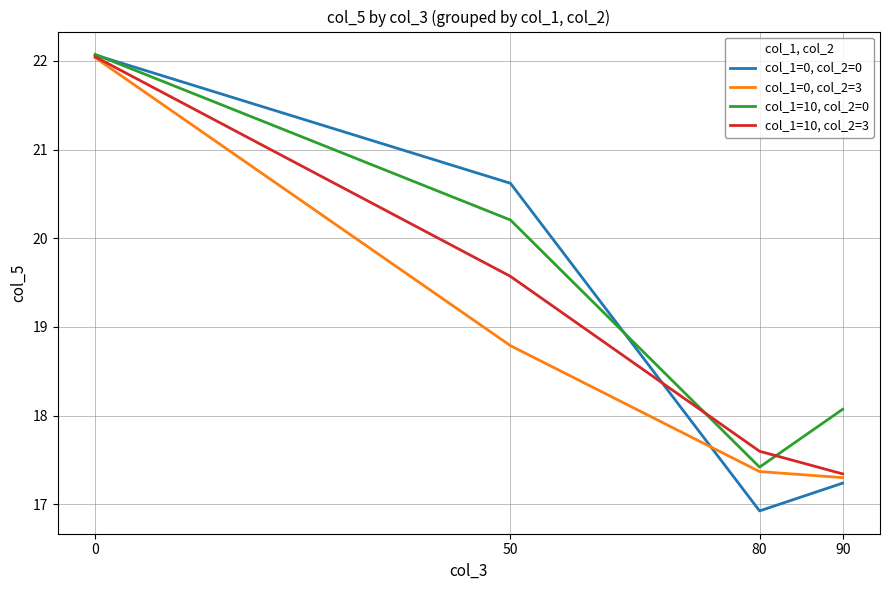

Is the value of col_1=0, col_2=3 at 0 greater than the value of col_1=0, col_2=0 at 90?

Yes